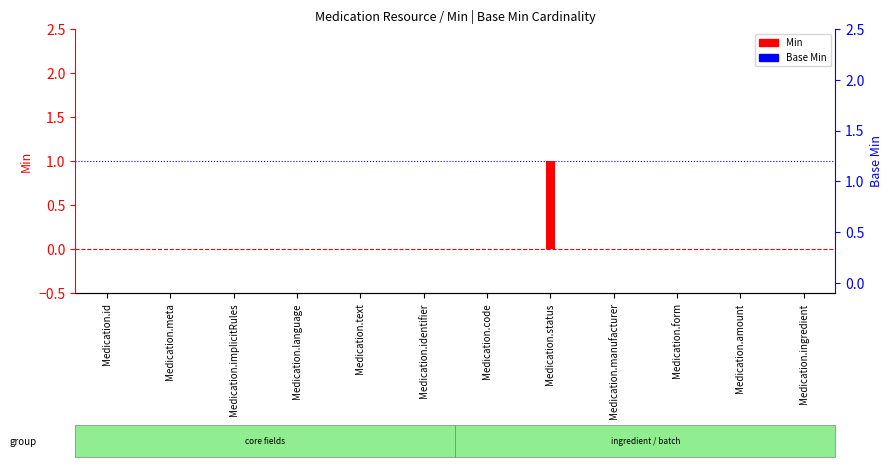

How many series are shown in this chart?

2